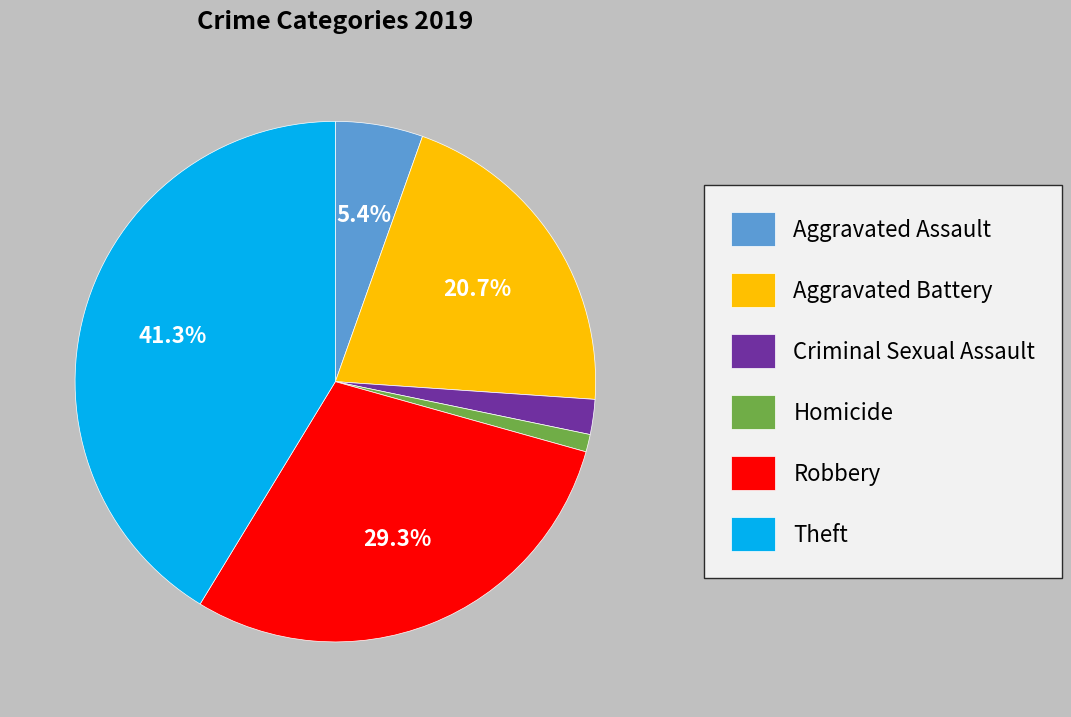

Is there a majority slice in this chart?

No